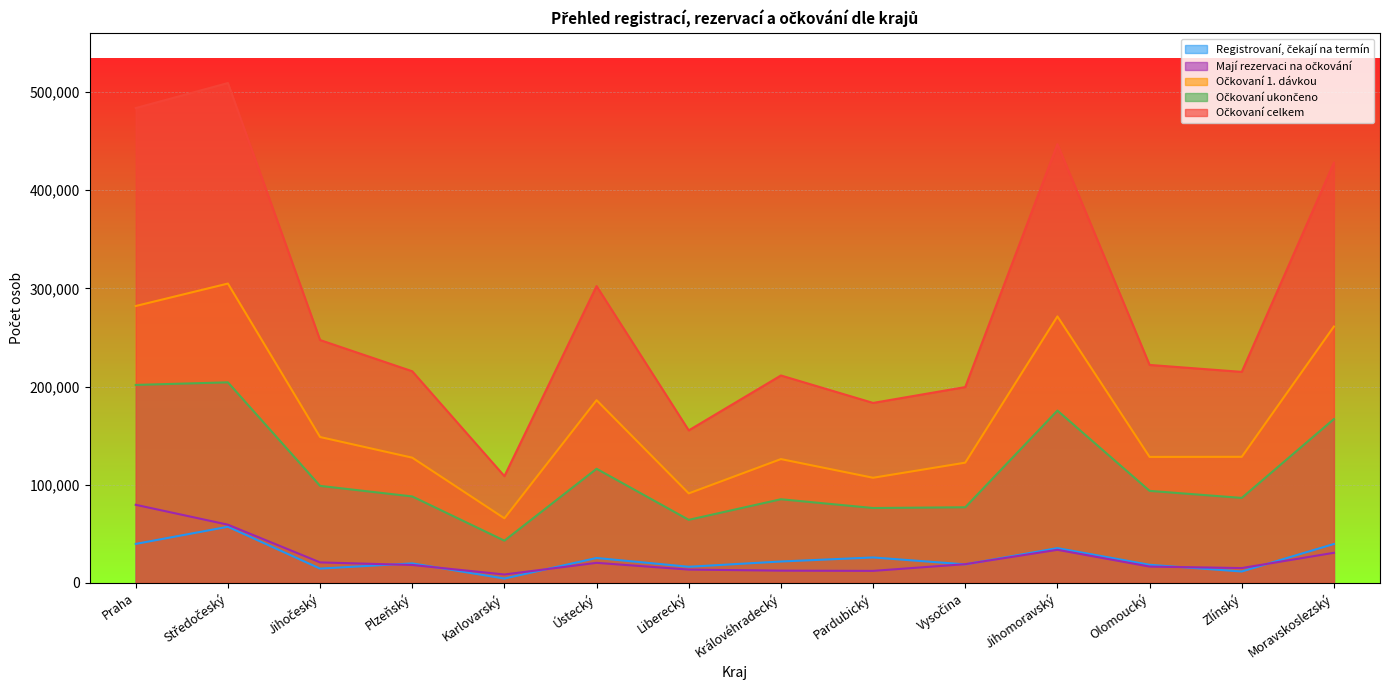

The Registrovaní, čekají na termín series shows 9773 at Vysočina. True or false?

False